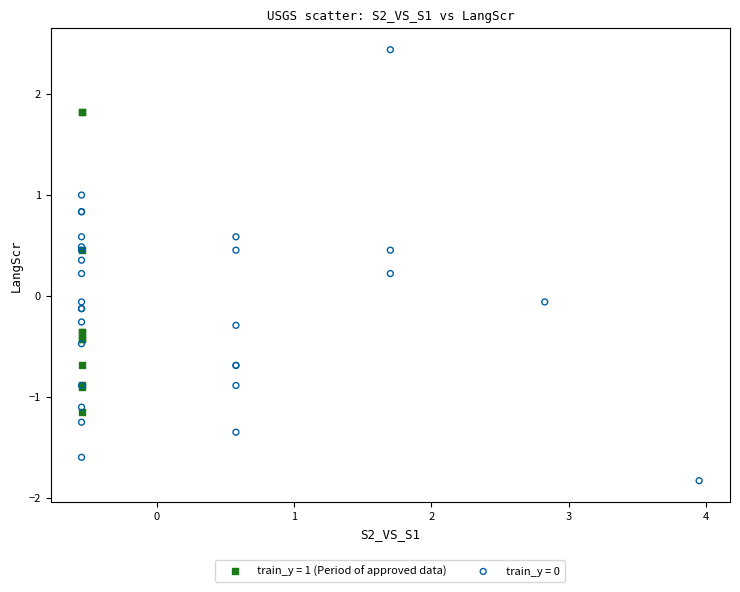

Which series reaches the maximum Y coordinate?

train_y = 0